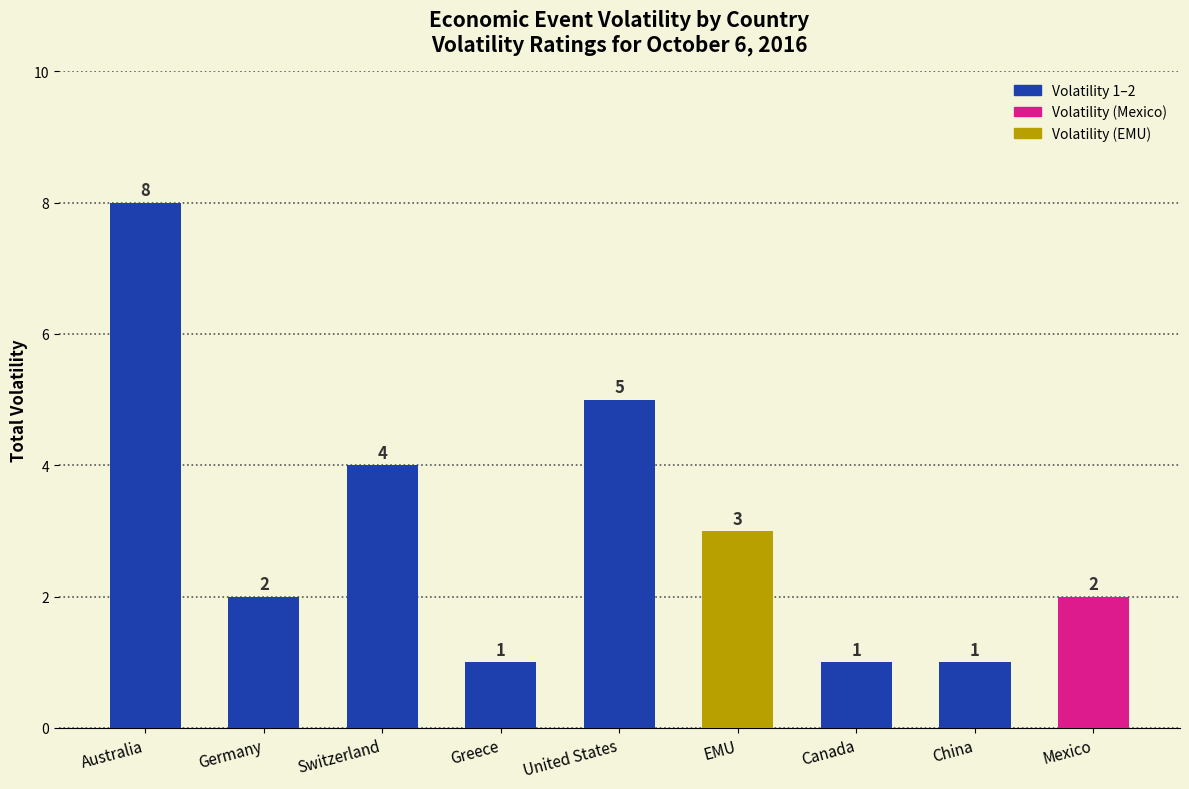

The value at Switzerland is 4. True or false?

True